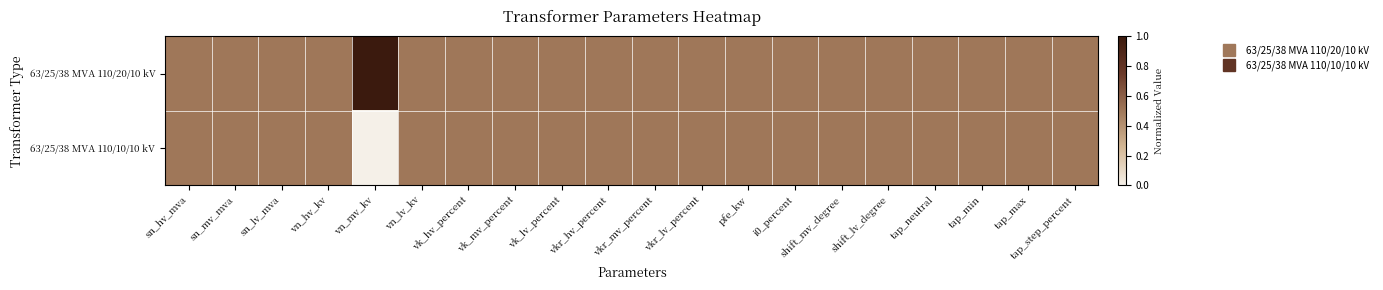

Which has a higher value, shift_lv_degree or vn_mv_kv?

vn_mv_kv